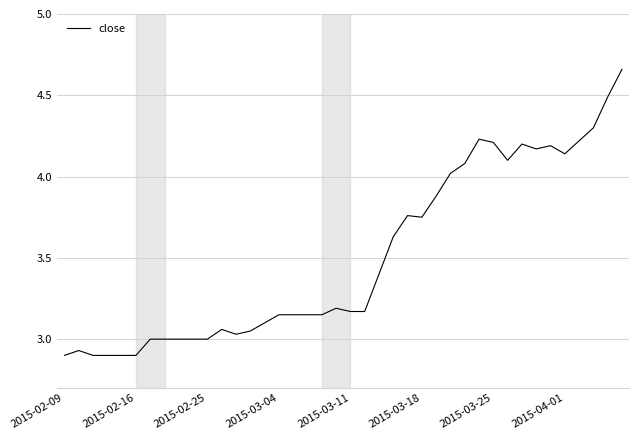

Is this an area chart (filled region under the line)?

No